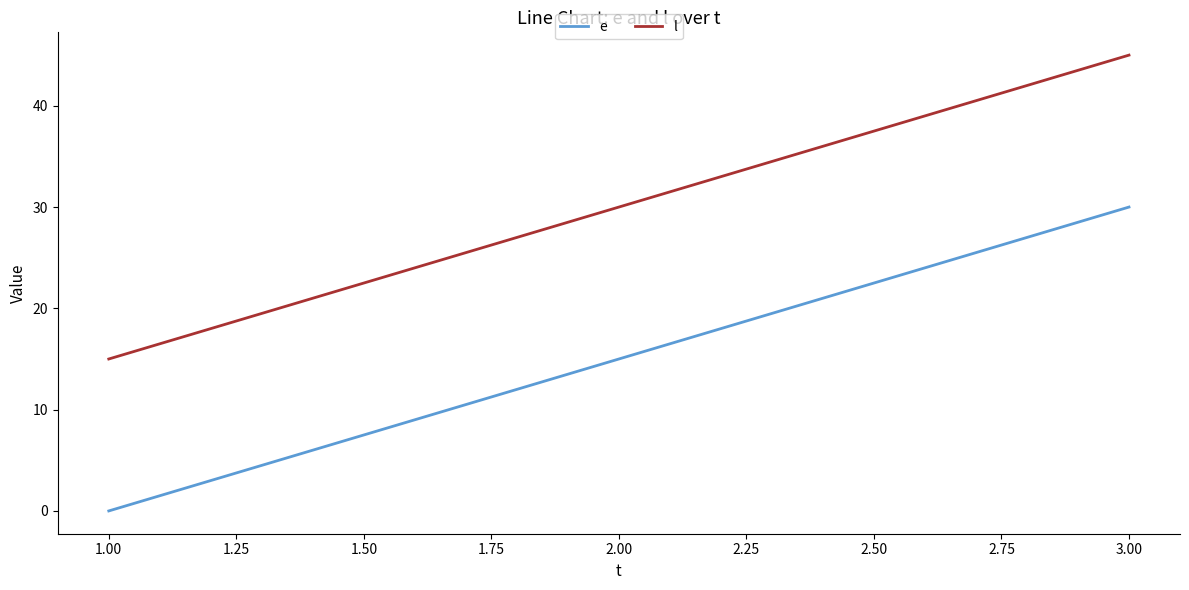

Which category has the lowest value in the l series?

1.00